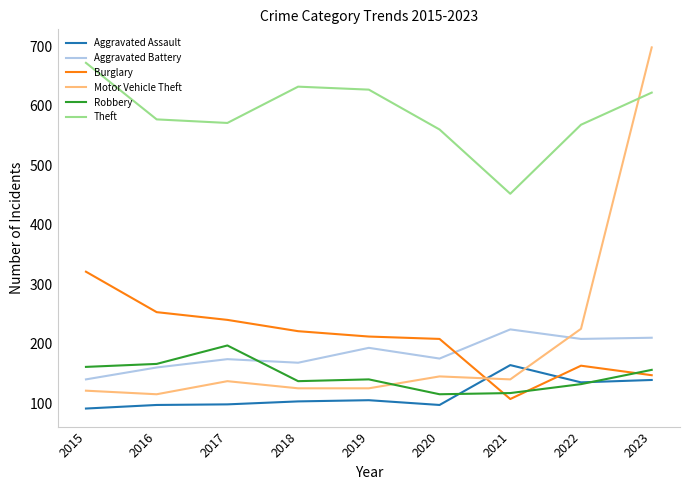

Between 2017 and 2020, which series saw the biggest shift?

Robbery